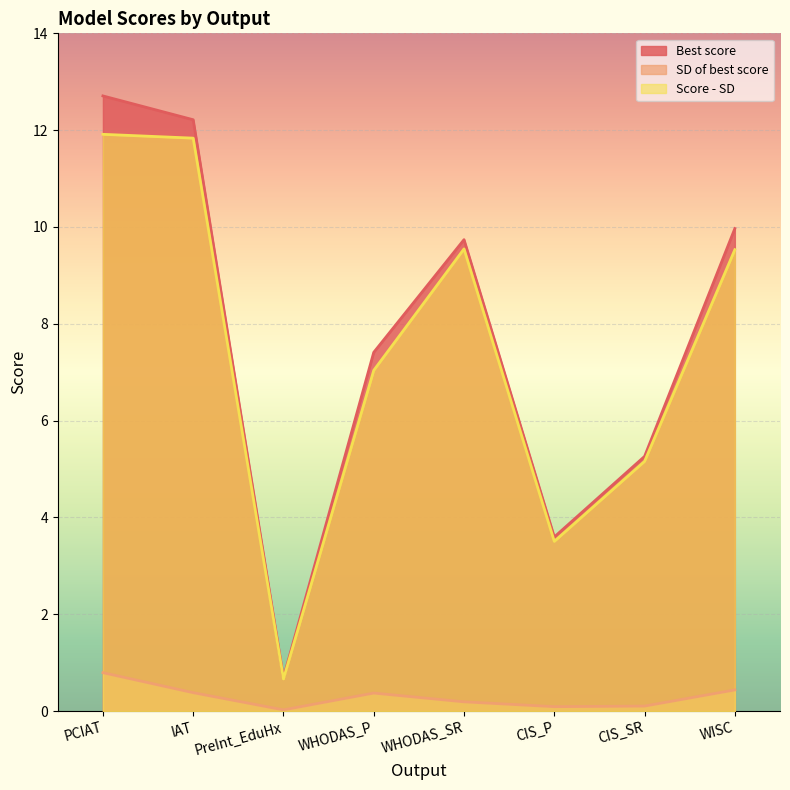

How many lines are shown in the chart?

3